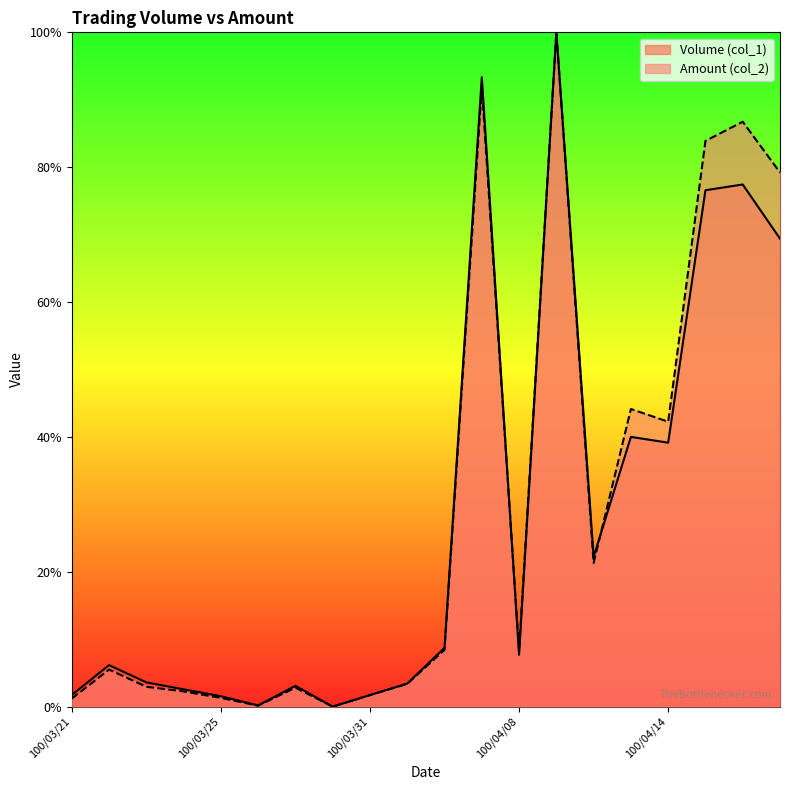

Reading right to left, extract all data points from this chart.

Volume (col_1): 0.7	0.8	0.8	0.4	0.4	0.2	1.0	0.1	0.9	0.1	0.0	0.0	0.0	0.0	0.0	0.0	0.0	0.0	0.1	0.0
Amount (col_2): 0.8	0.9	0.8	0.4	0.4	0.2	1.0	0.1	0.9	0.1	0.0	0.0	0.0	0.0	0.0	0.0	0.0	0.0	0.1	0.0